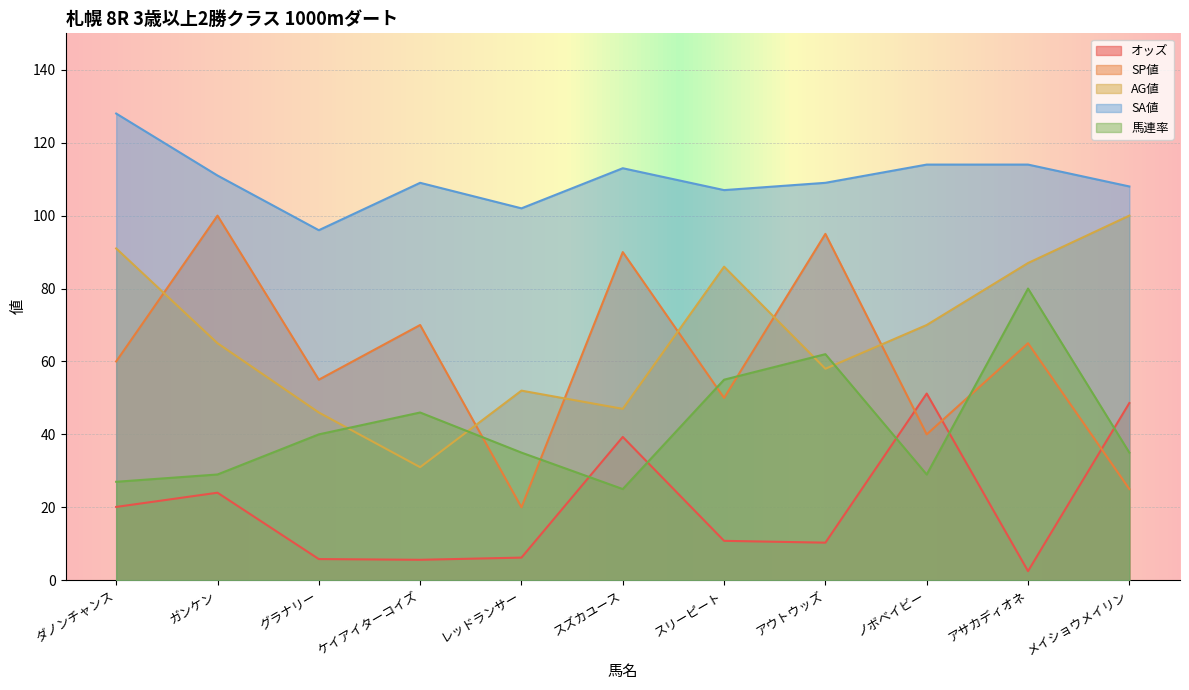

At which label does オッズ reach its minimum?

アサカディオネ